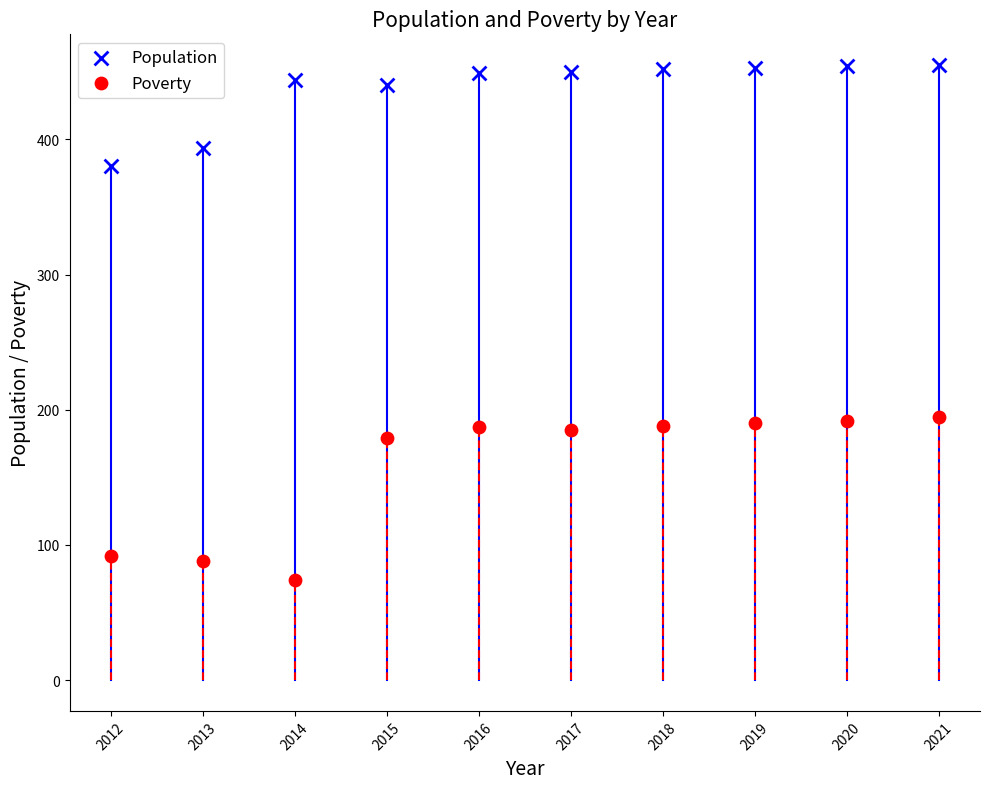

What are all the series names shown in the legend?

Population, Poverty